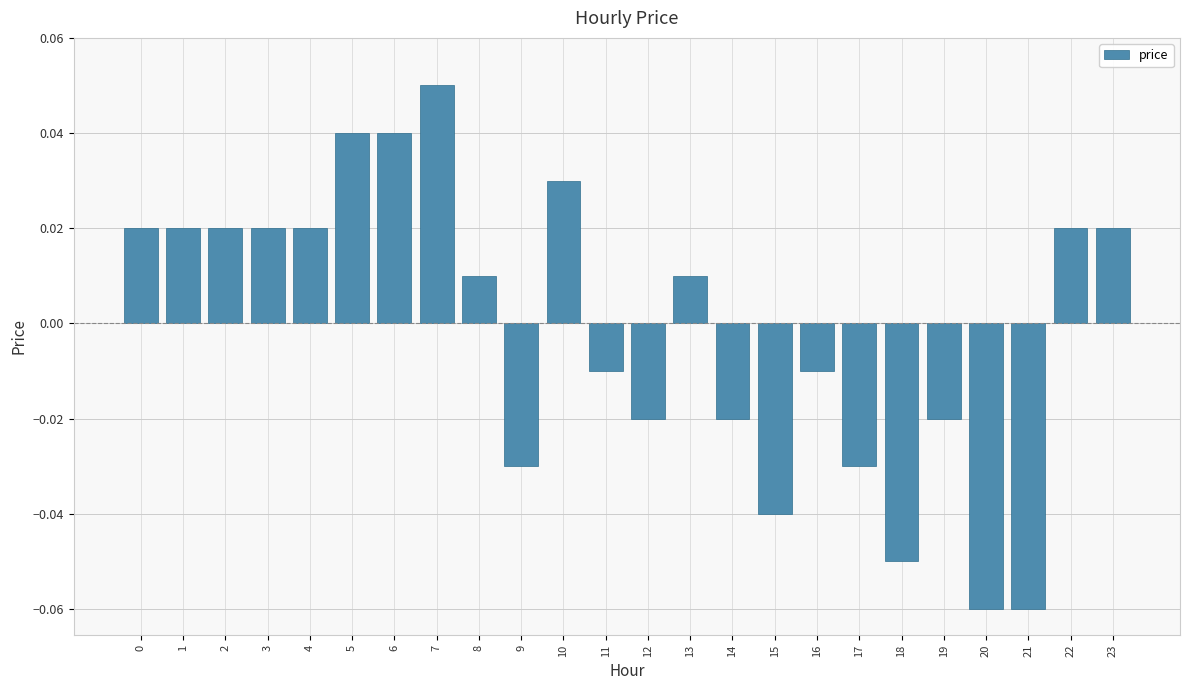

Which has a higher value, 4 or 13?

4